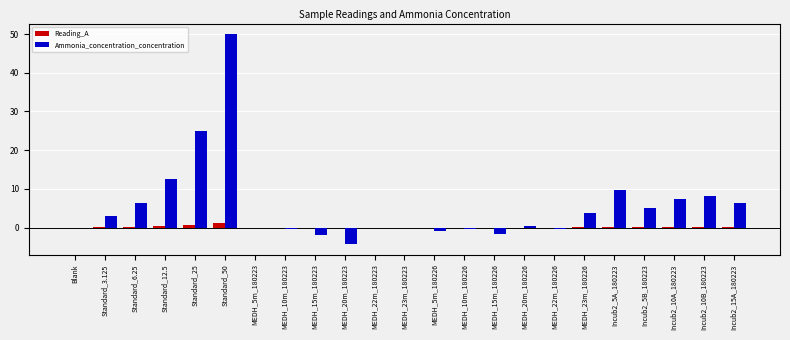

Between MEDH_20m_180226 and Incub2_5B_180223, which series saw the biggest shift?

Ammonia_concentration_concentration